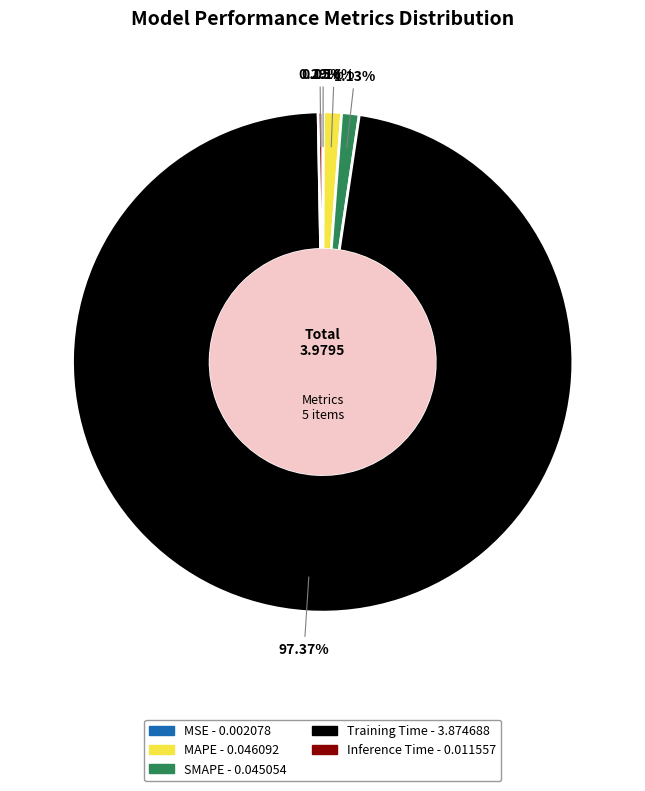

Between Training Time and SMAPE, which is larger?

Training Time